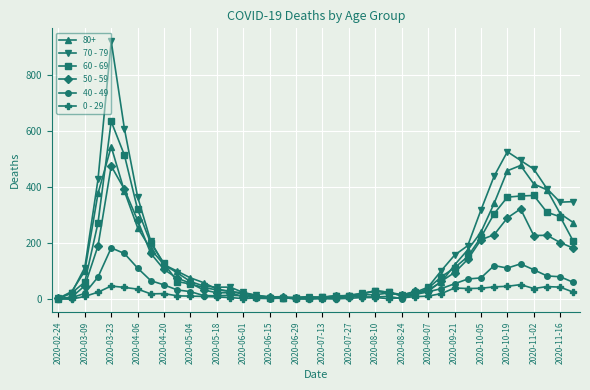

At how many categories does at least one series exceed 174?

14